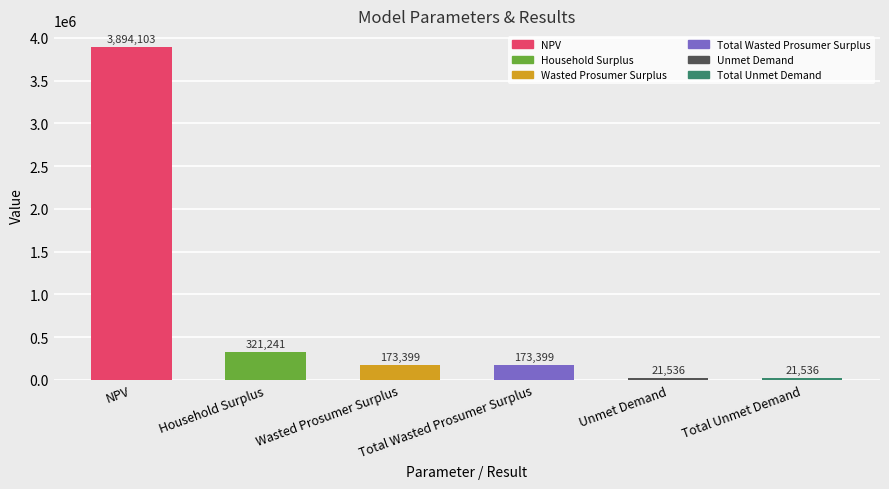

What is the value of the 4th bar from the left?

173398.7